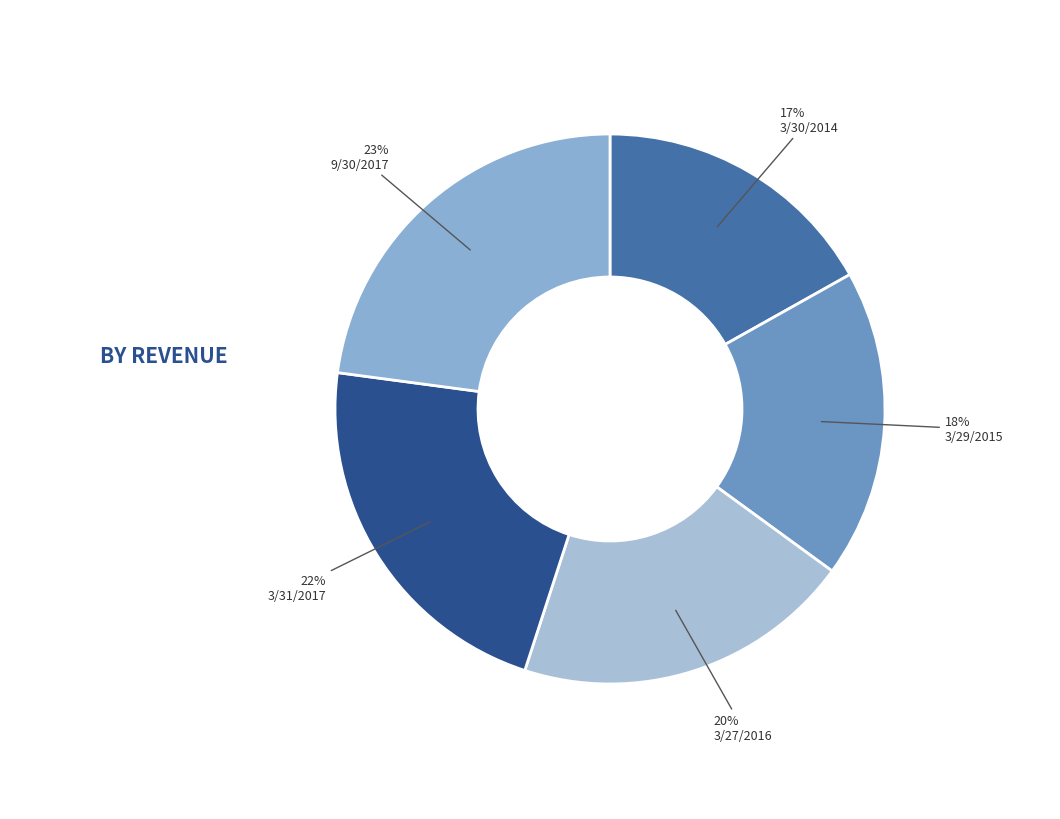

To the nearest percent, what is the average slice percentage?

20%